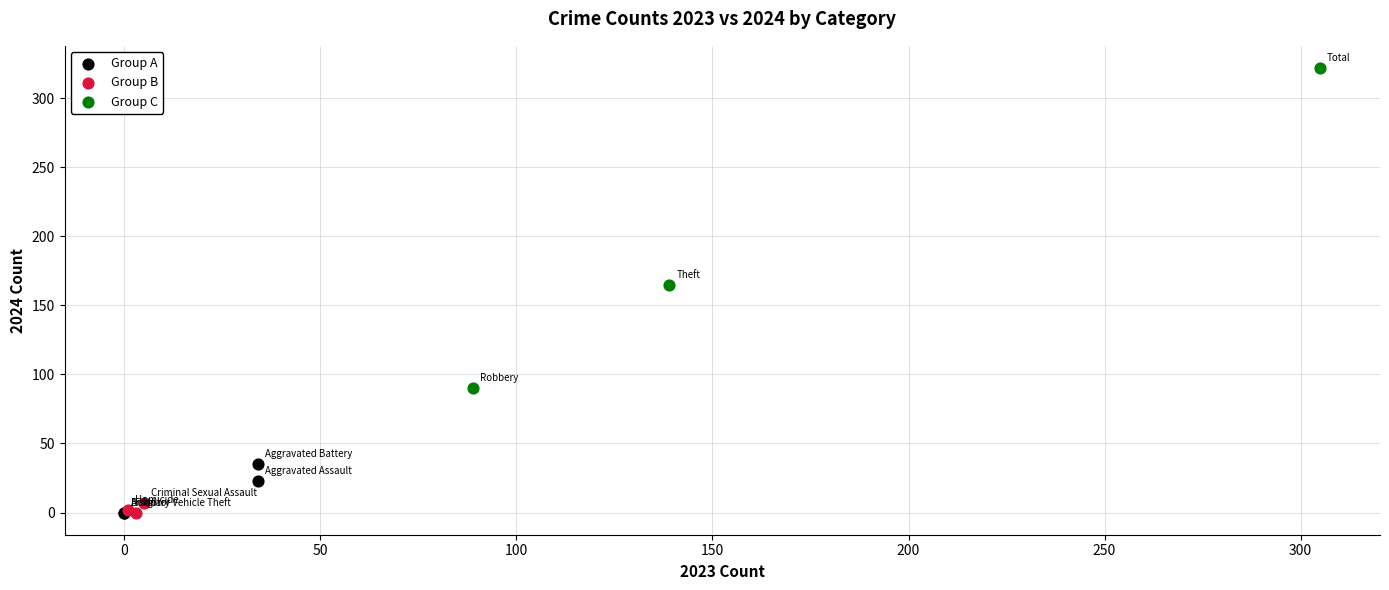

Which series has the largest Y range (max minus min)?

Group C